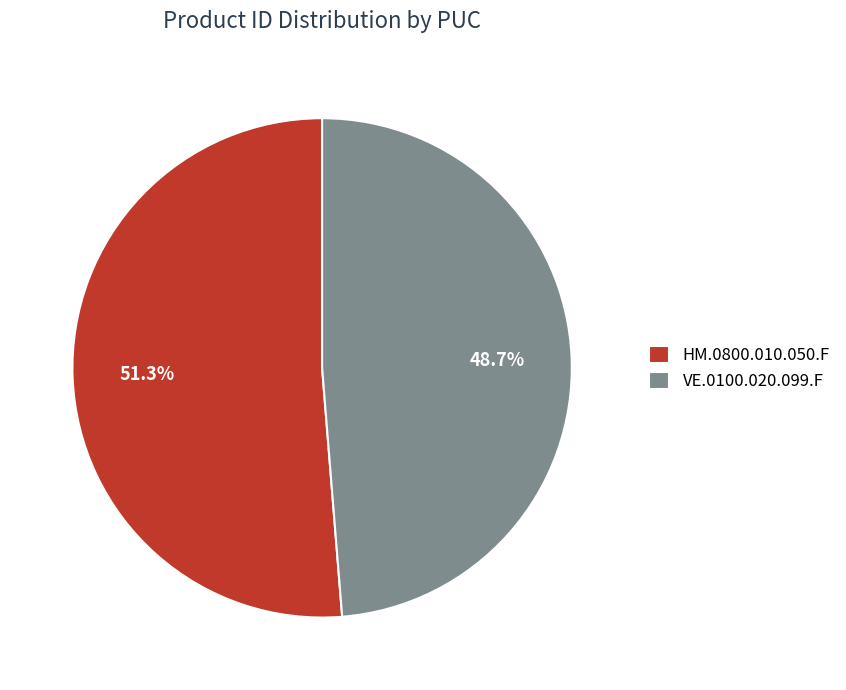

Is VE.0100.020.099.F the majority of the pie?

No